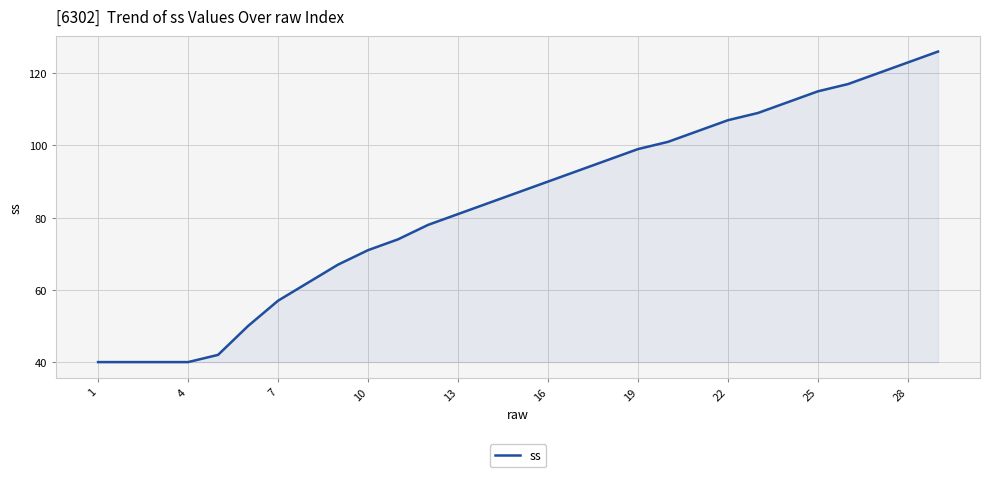

What is the smallest value displayed?

40